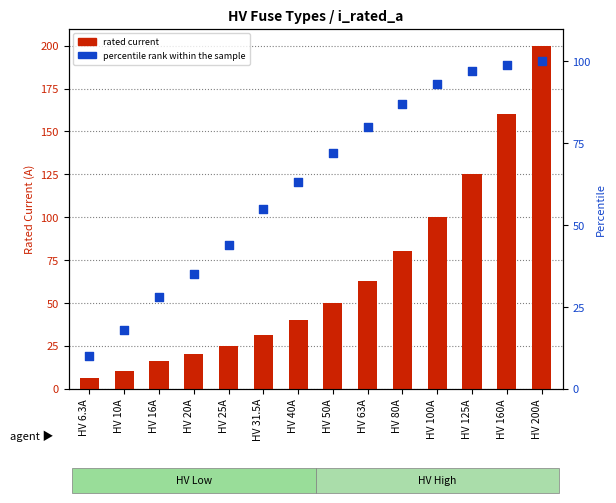

Which series has the widest spread of Y values?

rated current